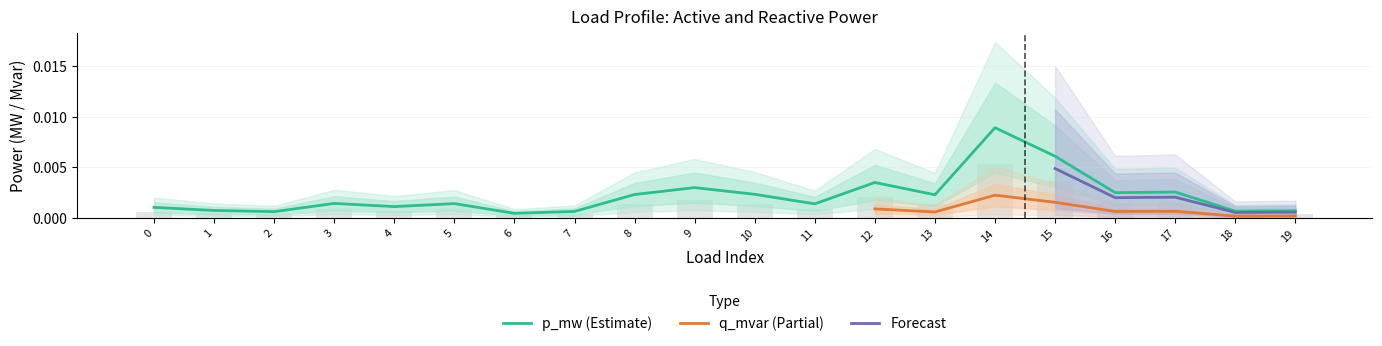

At which label does p_mw (Estimate) reach its peak?

14